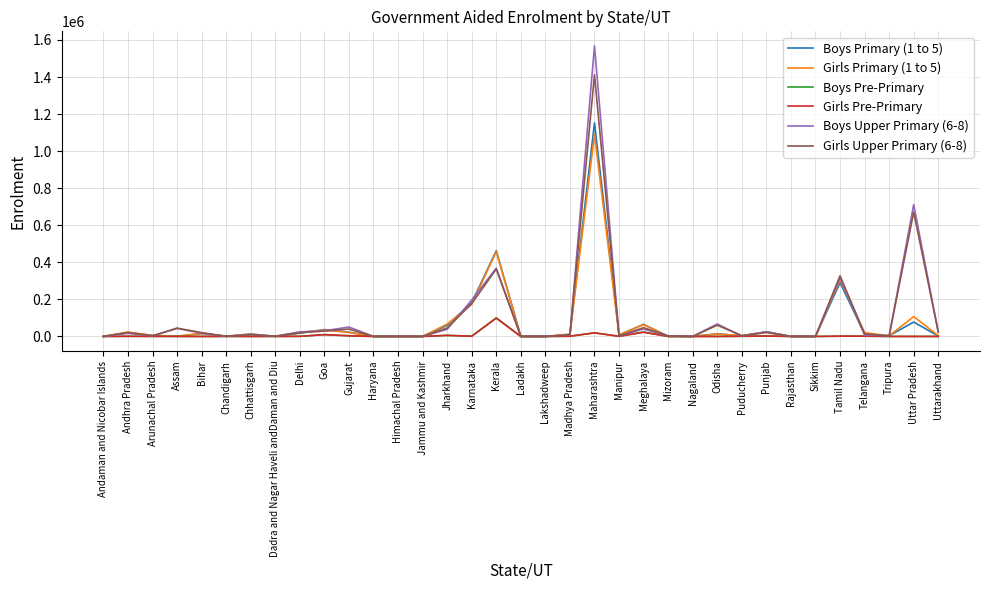

Which series has the largest range (max minus min)?

Boys Upper Primary (6-8)